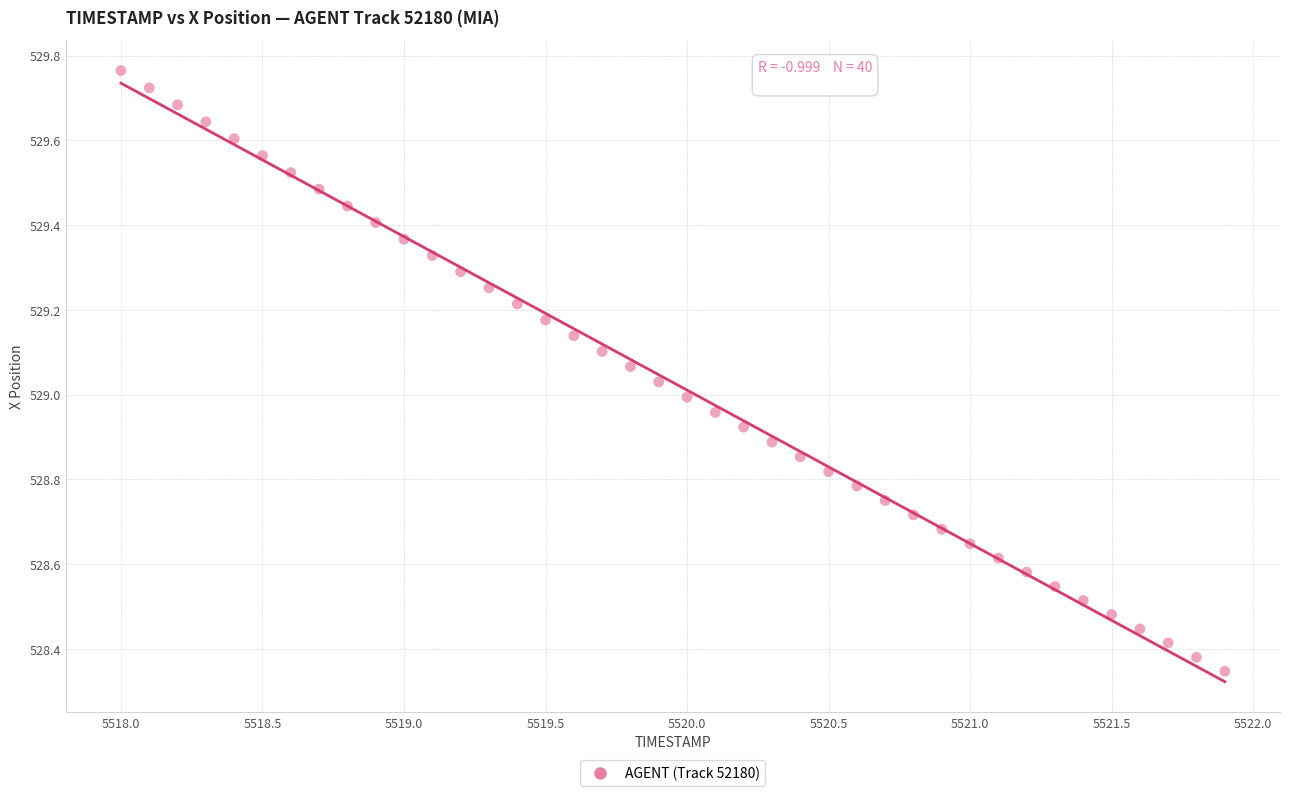

What is the range of Y values (max minus min)?

1.4